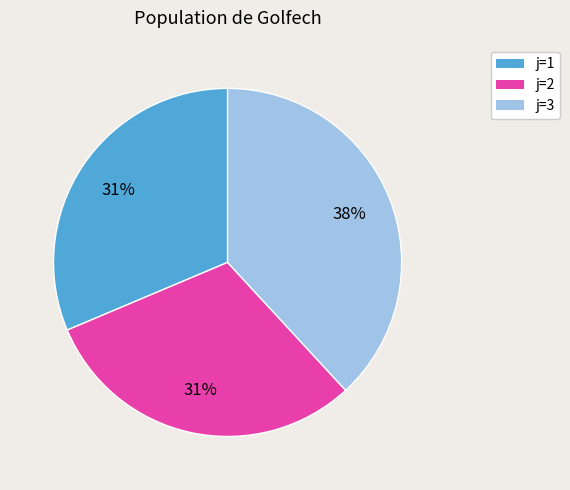

To the nearest percent, what is the average slice percentage?

33%